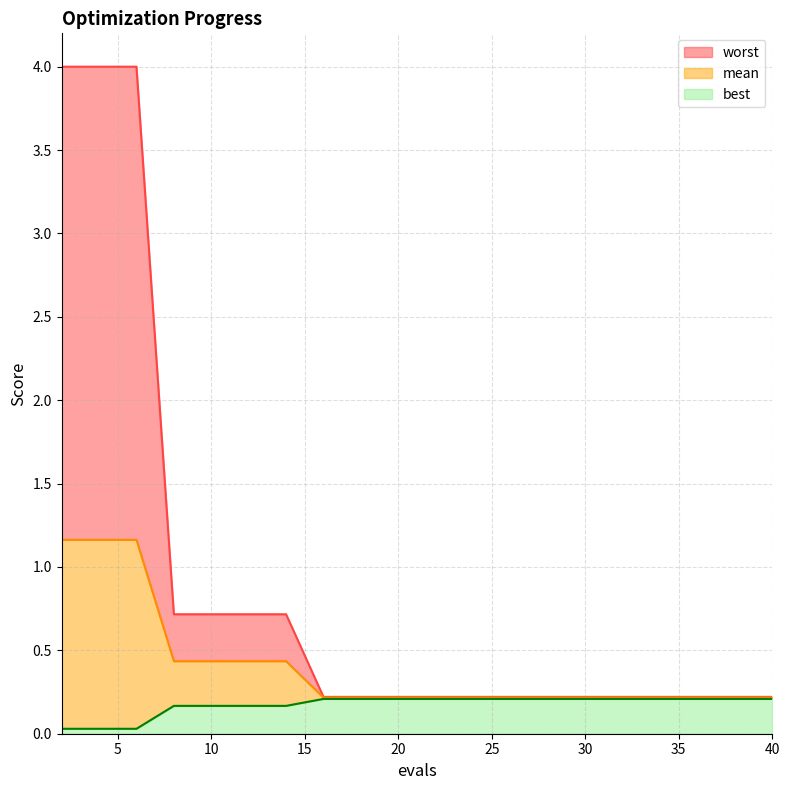

At which category is the sum across all series the highest?

2